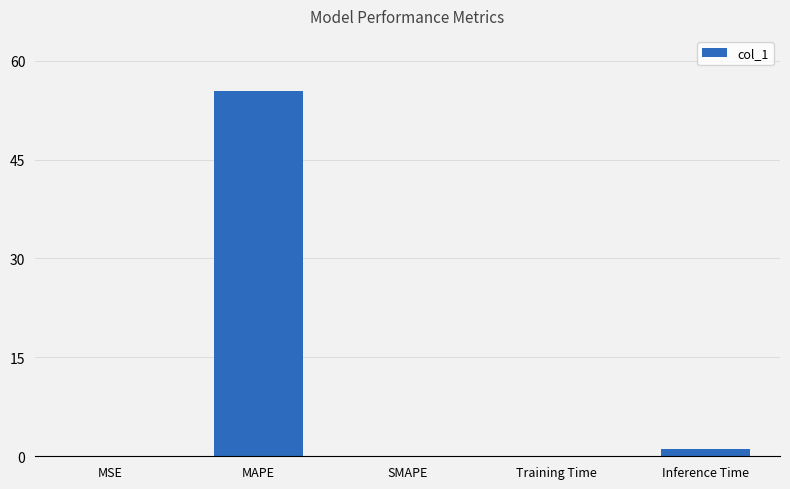

The chart shows a value of 0.0 at SMAPE. True or false?

True